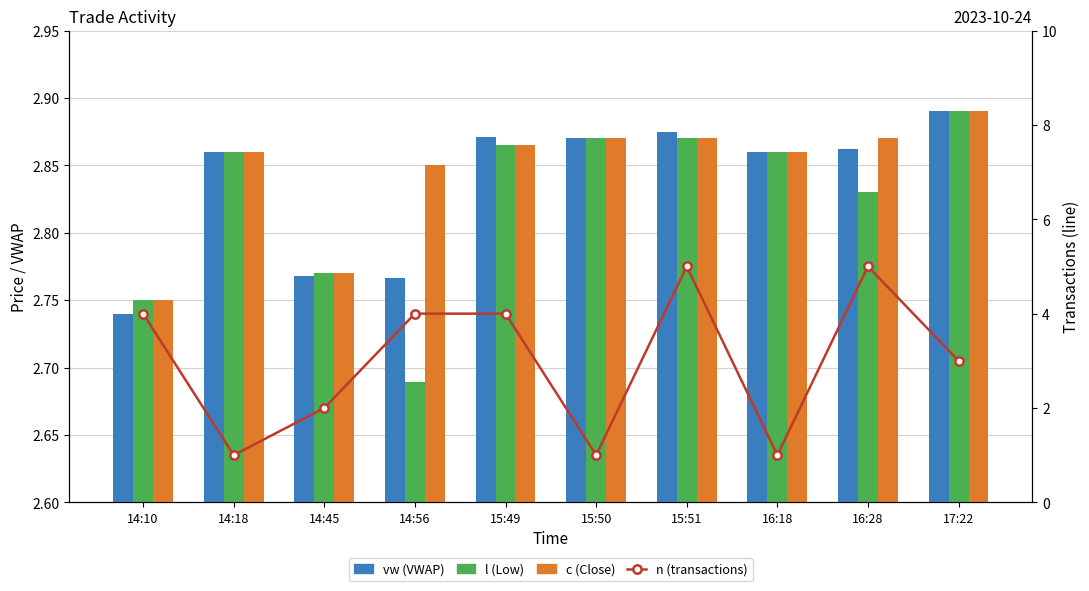

What is the maximum value shown in the chart?

5.0